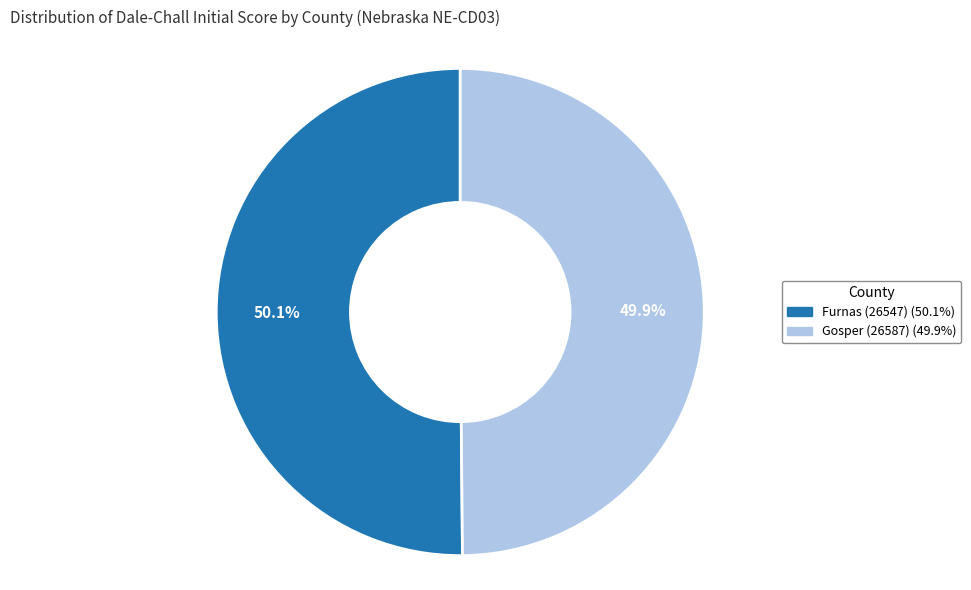

Approximately how many times larger is the value at Gosper (26587) compared to Furnas (26547)?

1.0